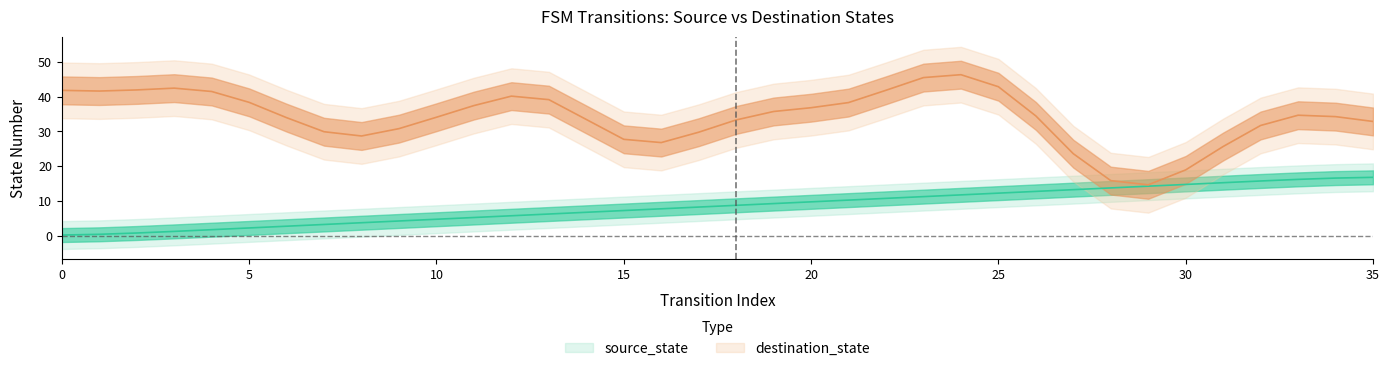

Rank the categories by value from lowest to highest.

0, 1, 2, 3, 4, 5, 6, 7, 8, 9, 10, 11, 12, 13, 14, 15, 16, 17, 18, 19, 20, 21, 22, 23, 24, 25, 26, 27, 28, 29, 30, 31, 32, 33, 34, 35